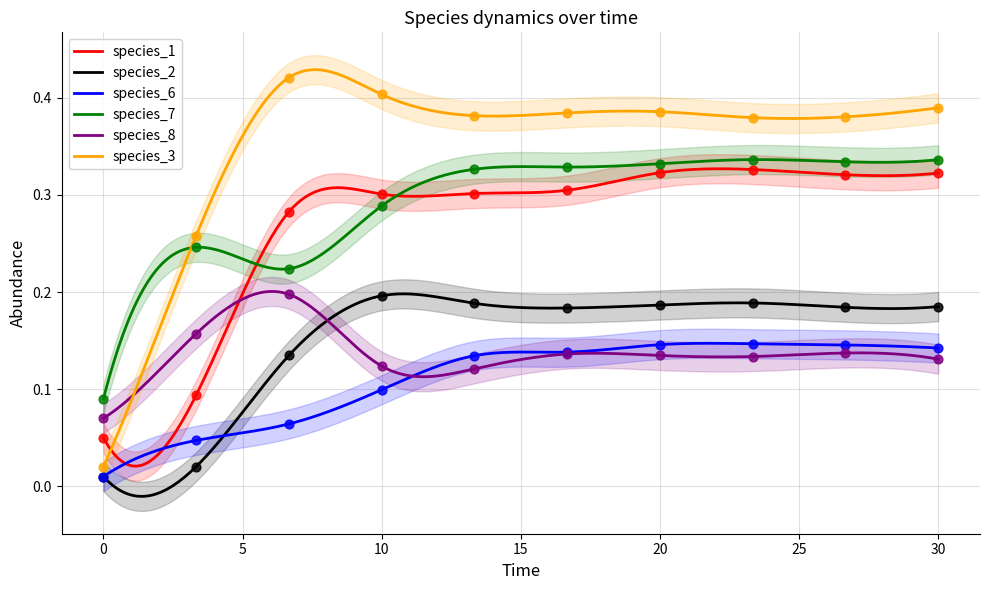

Which series reaches the maximum Y coordinate?

species_3